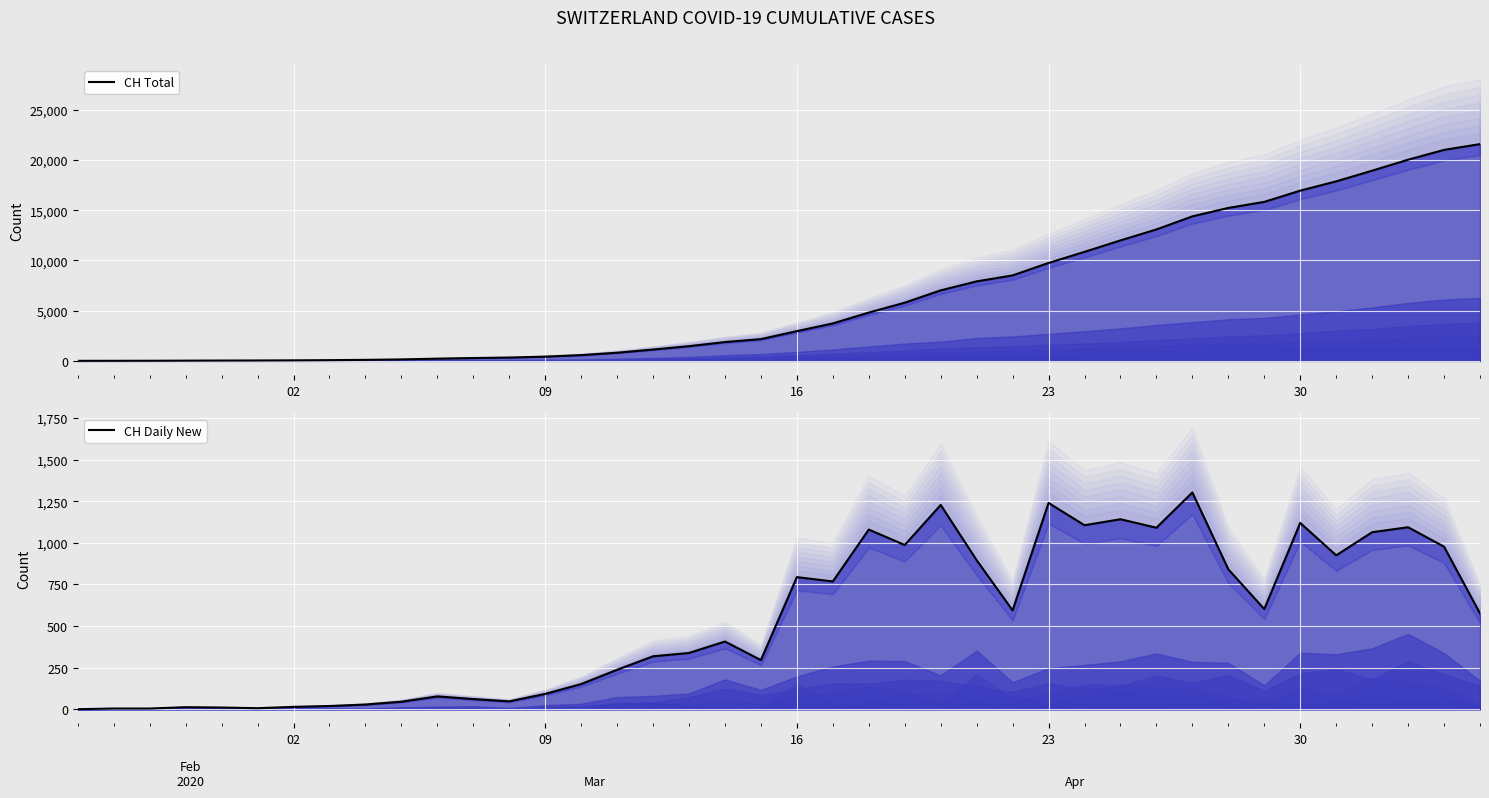

What are all the series names shown in the legend?

CH Total, CH Daily New